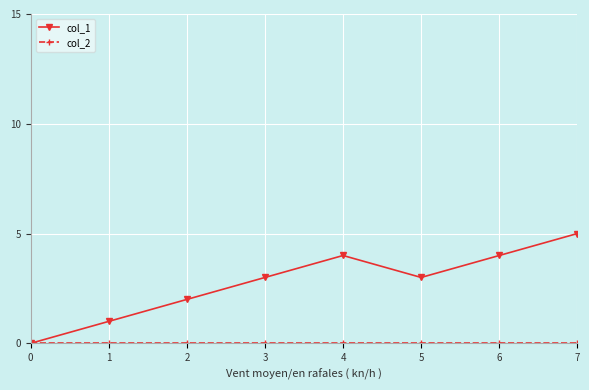

Where is the first local minimum for col_1?

5